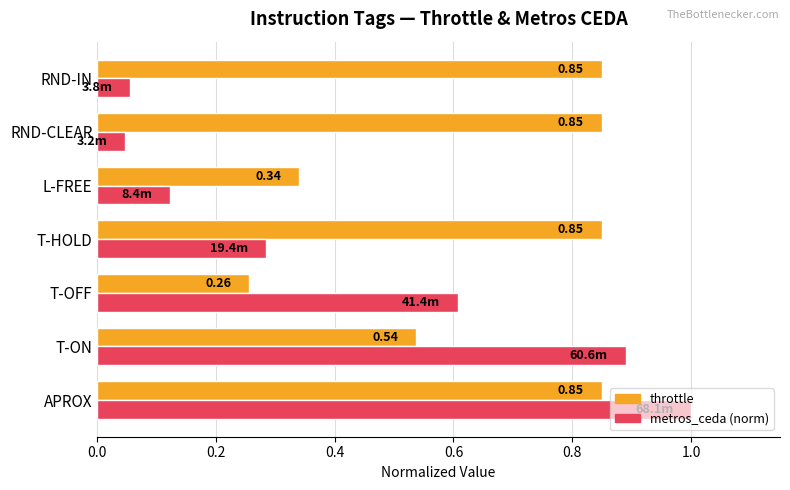

How many categories are shown in the chart?

7